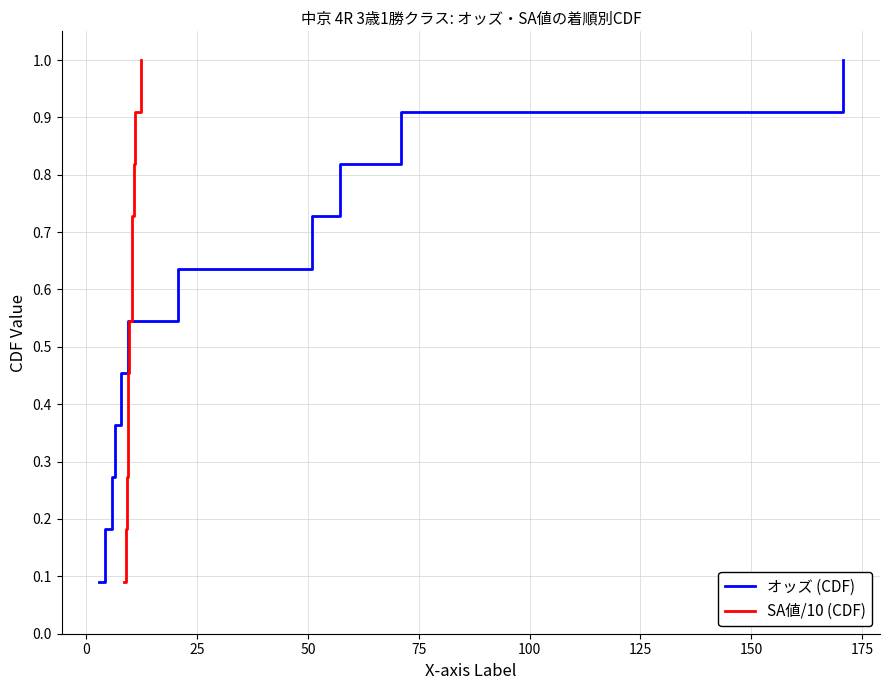

What are all the series names shown in the legend?

オッズ (CDF), SA値/10 (CDF)